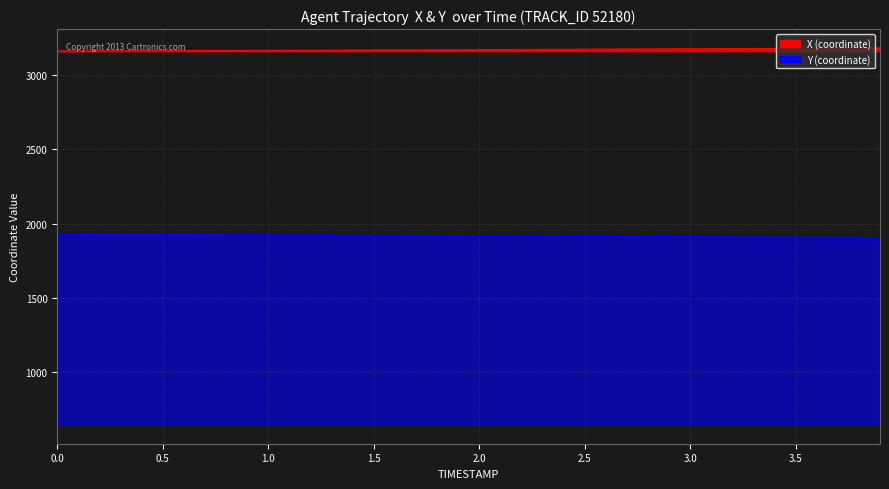

What is the greatest value displayed?

3183.9